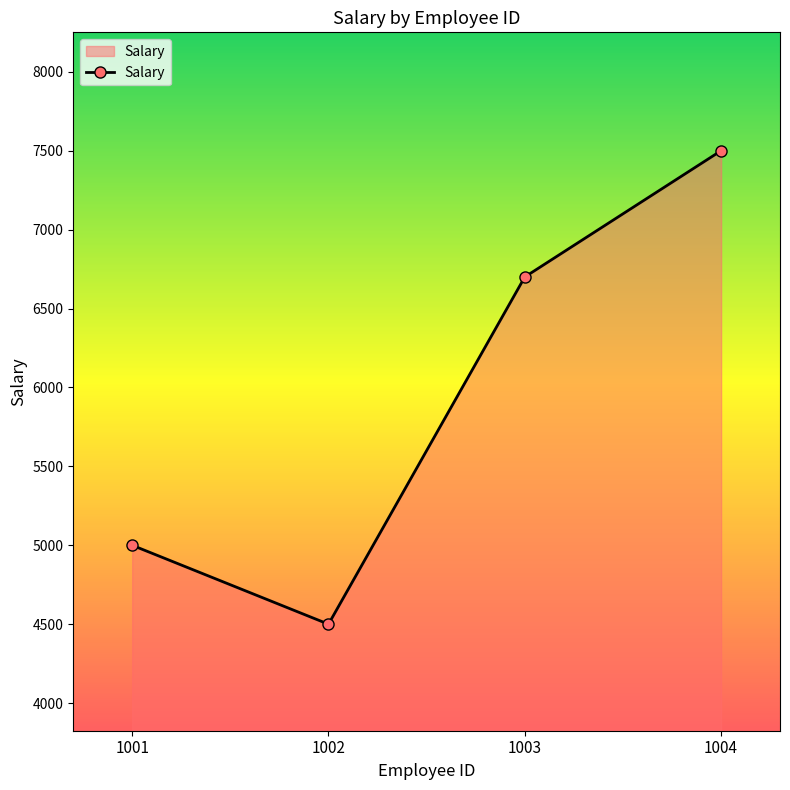

What is the minimum value shown in the chart?

4500